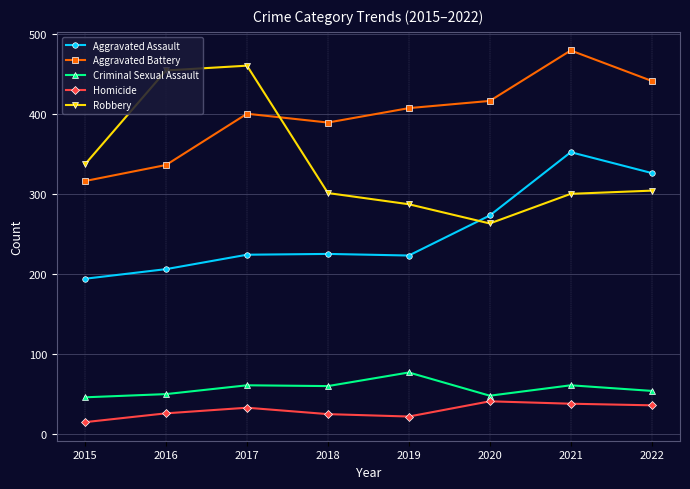

True or false: Criminal Sexual Assault has a value of 61 at 2017.

True